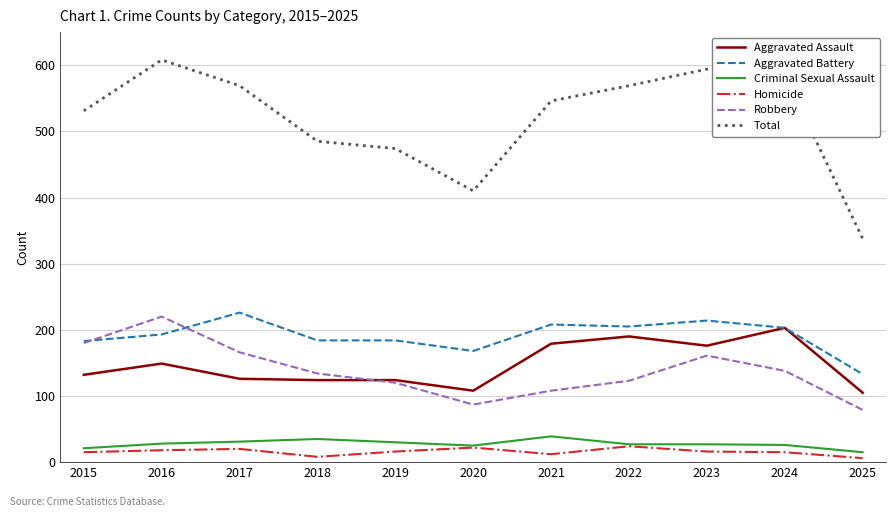

Which series has the largest range (max minus min)?

Total